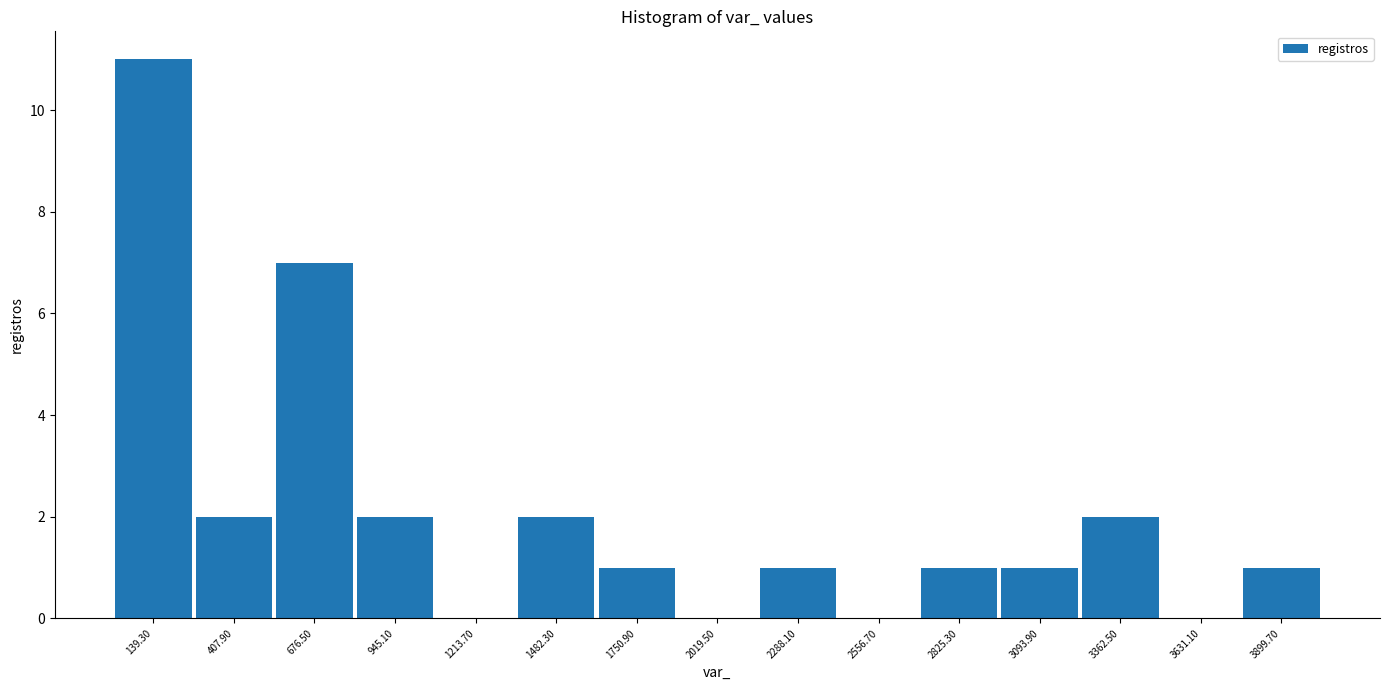

What is the height of the bar covering 0 to 250 on the x-axis? Neither the bar edges nor the heights are printed on the chart, so give them approximately, as read against the axes.

11